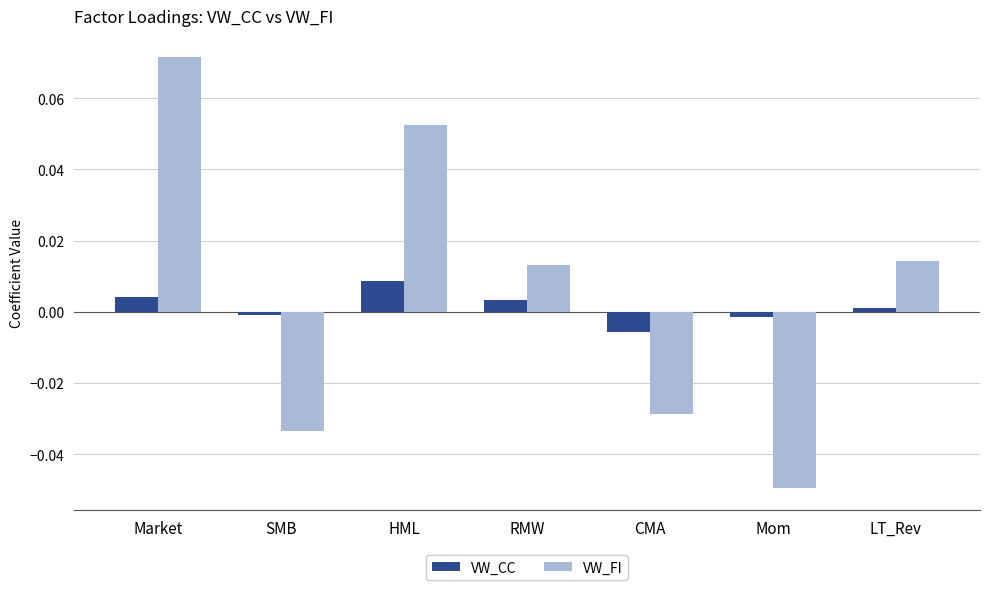

Is it true that VW_CC equals 0.0 at Market?

True